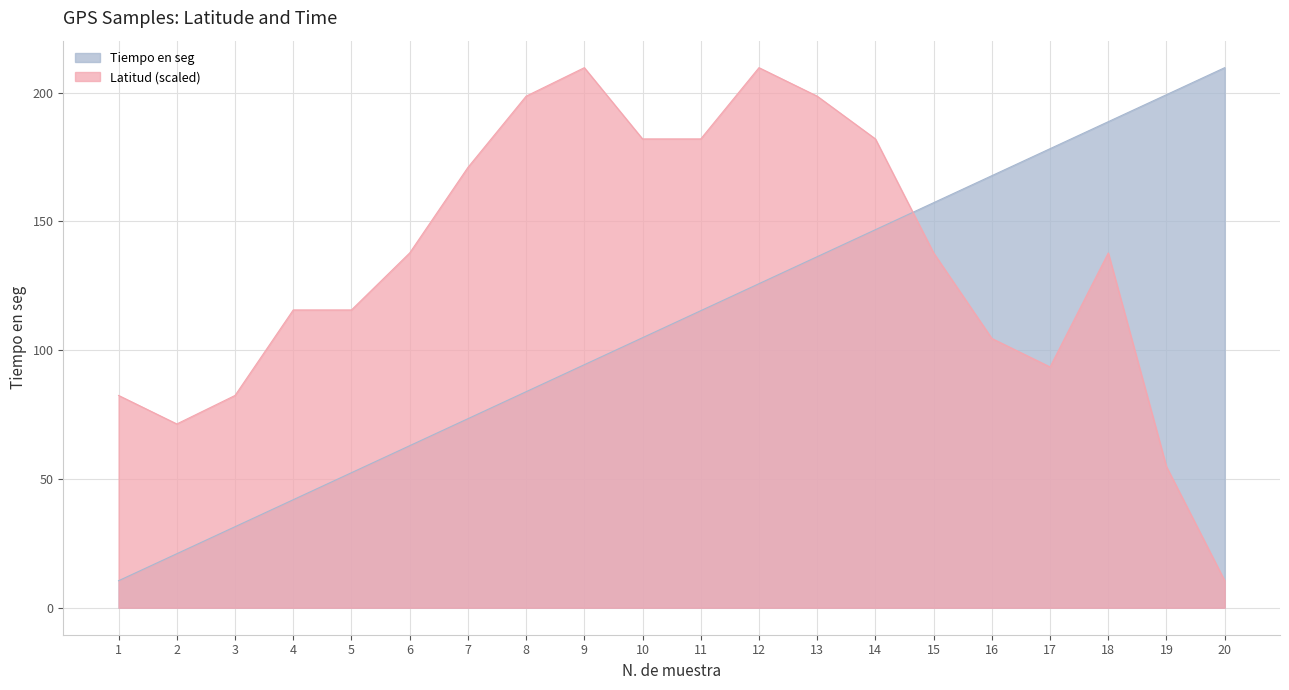

Reading left to right, what are all the values shown in this chart?

Latitud: 1=82.4	2=71.3	3=82.4	4=115.6	5=115.6	6=137.7	7=170.9	8=198.6	9=209.7	10=182.0	11=182.0	12=209.7	13=198.6	14=182.0	15=137.7	16=104.5	17=93.5	18=137.7	19=54.7	20=10.5
Tiempo en seg: 1=10.5	2=21.0	3=31.5	4=41.9	5=52.4	6=62.9	7=73.4	8=83.9	9=94.4	10=104.8	11=115.3	12=125.8	13=136.3	14=146.8	15=157.3	16=167.7	17=178.2	18=188.7	19=199.2	20=209.7